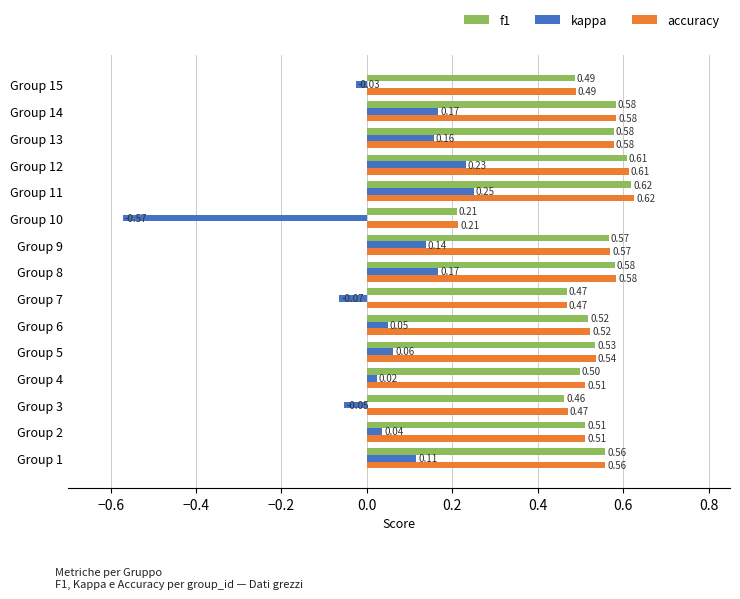

How many values in the kappa series are below 0?

4